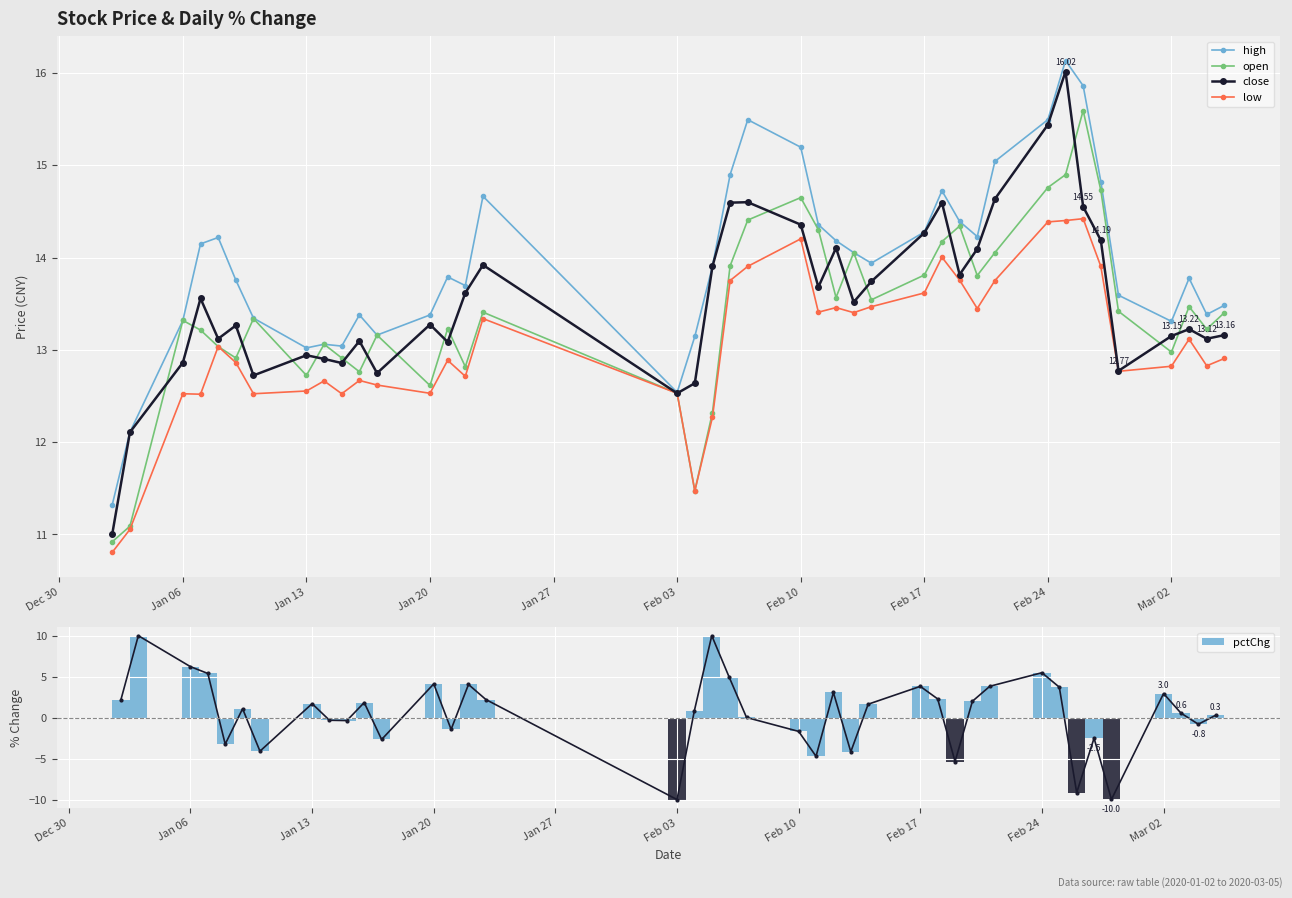

Which series has the widest spread of values?

pctChg